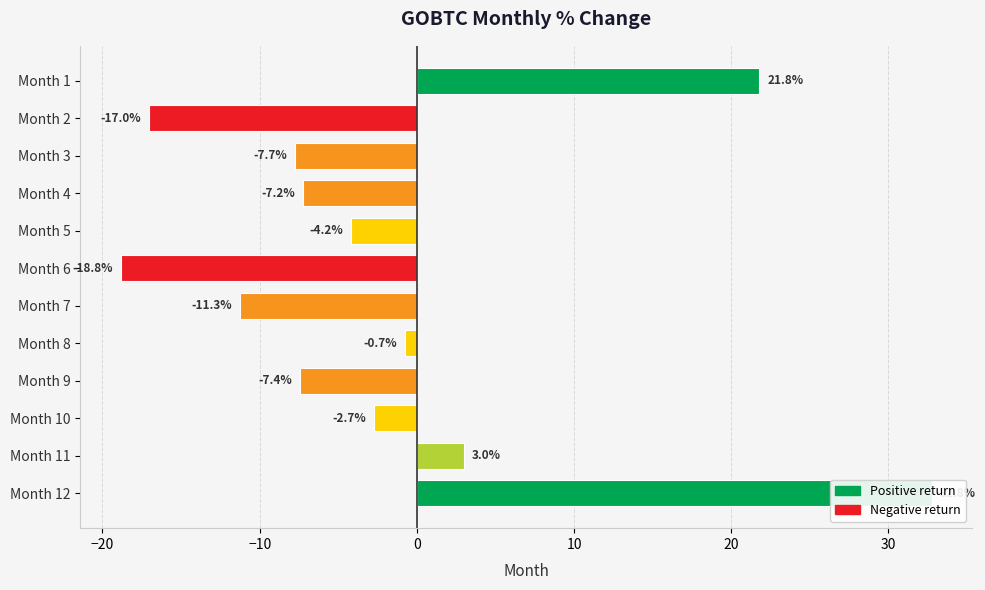

Does the chart contain stacked bars?

No